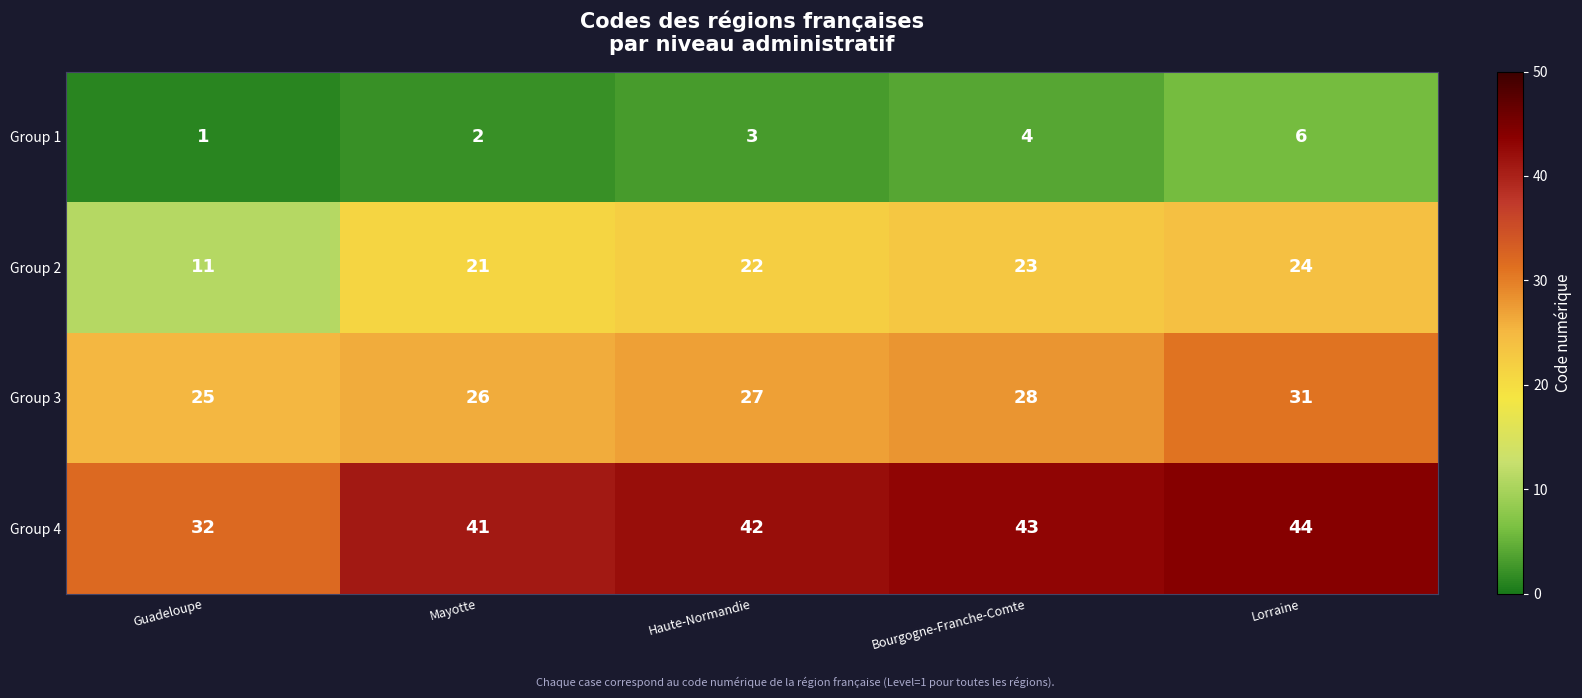

The value of Group 3 at Bourgogne-Franche-Comte is 6. True or false?

False